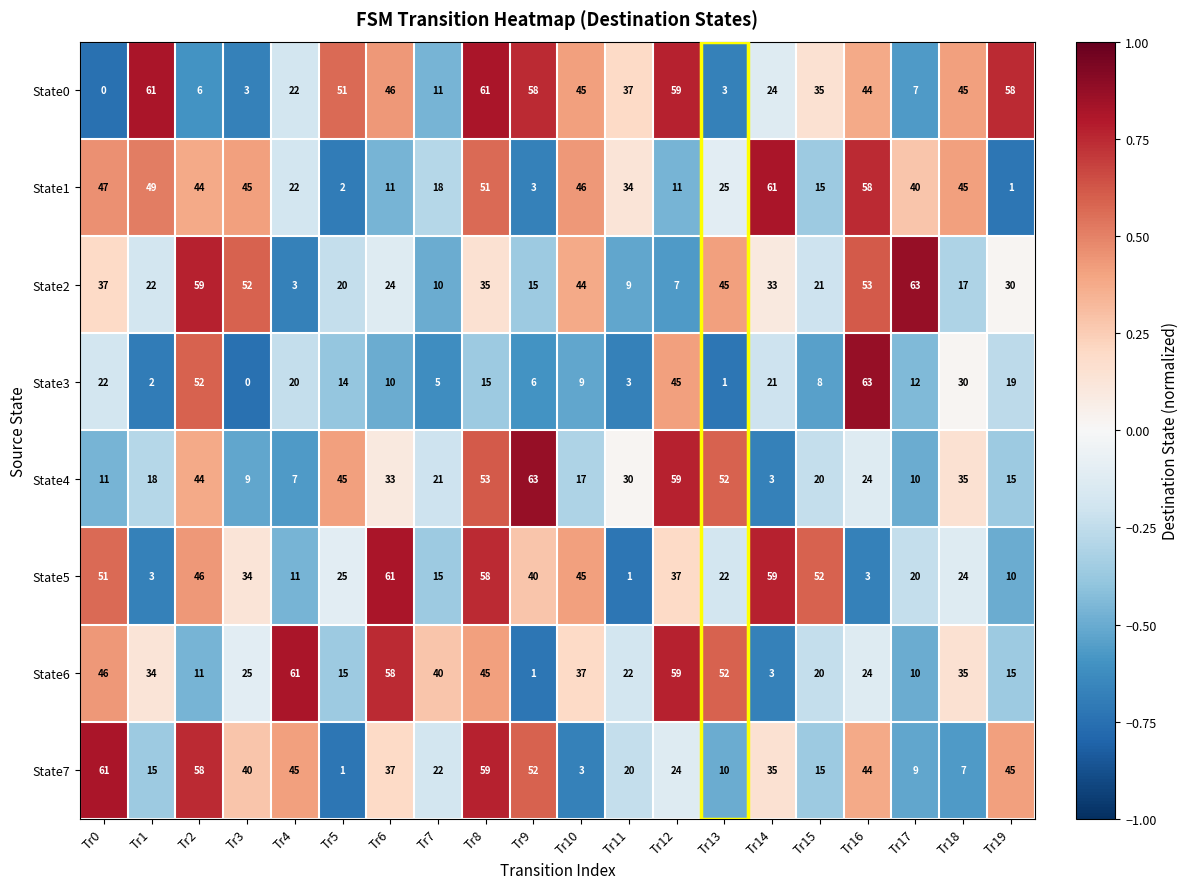

Which series changed the most between Tr7 and Tr12?

State0